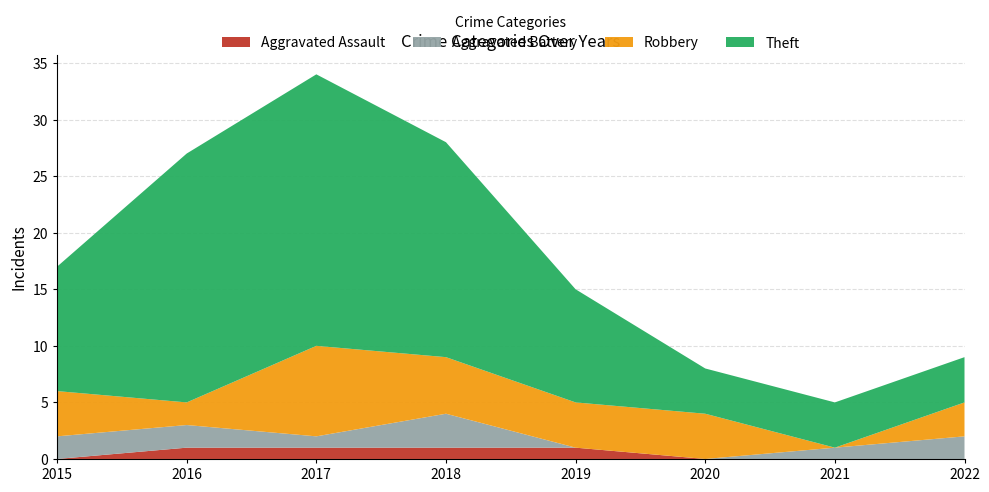

Reading left to right, extract all data points from this chart.

Aggravated Assault: 2015=0	2016=1	2017=1	2018=1	2019=1	2020=0	2021=0	2022=0
Aggravated Battery: 2015=2	2016=2	2017=1	2018=3	2019=0	2020=0	2021=1	2022=2
Robbery: 2015=4	2016=2	2017=8	2018=5	2019=4	2020=4	2021=0	2022=3
Theft: 2015=11	2016=22	2017=24	2018=19	2019=10	2020=4	2021=4	2022=4